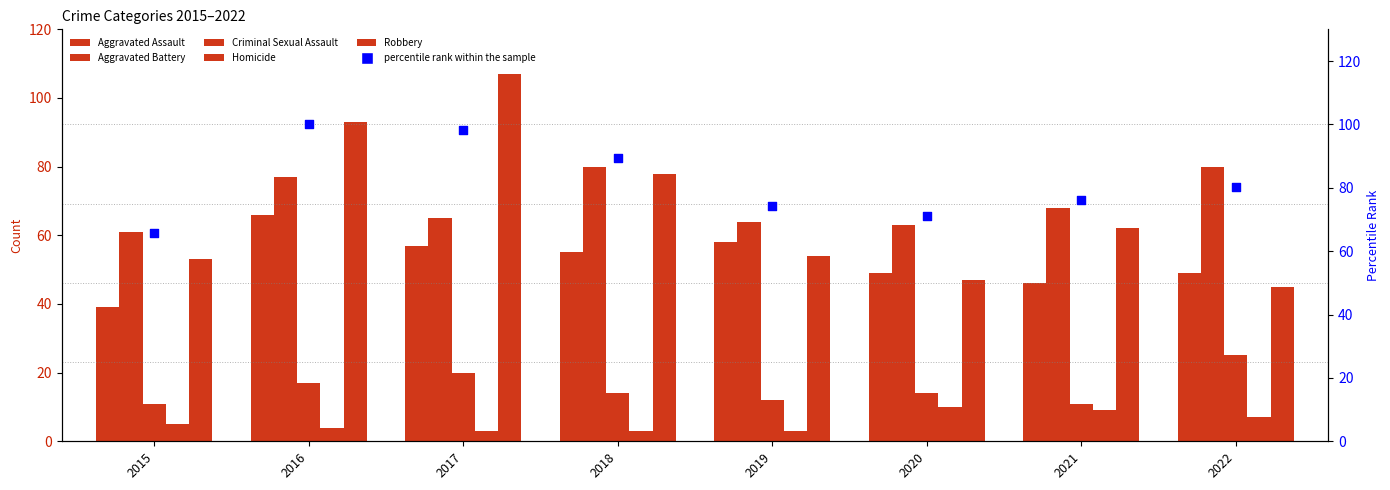

Which series has the largest total across all categories?

percentile rank within the sample